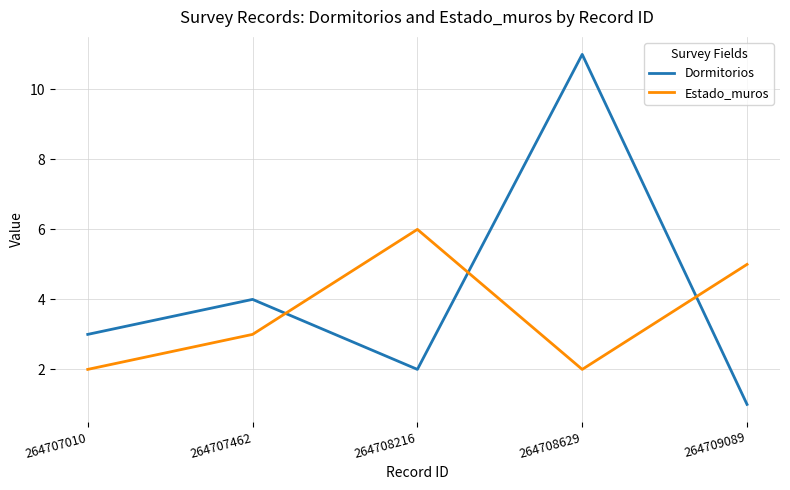

Where is the first local maximum for Estado_muros?

264708216